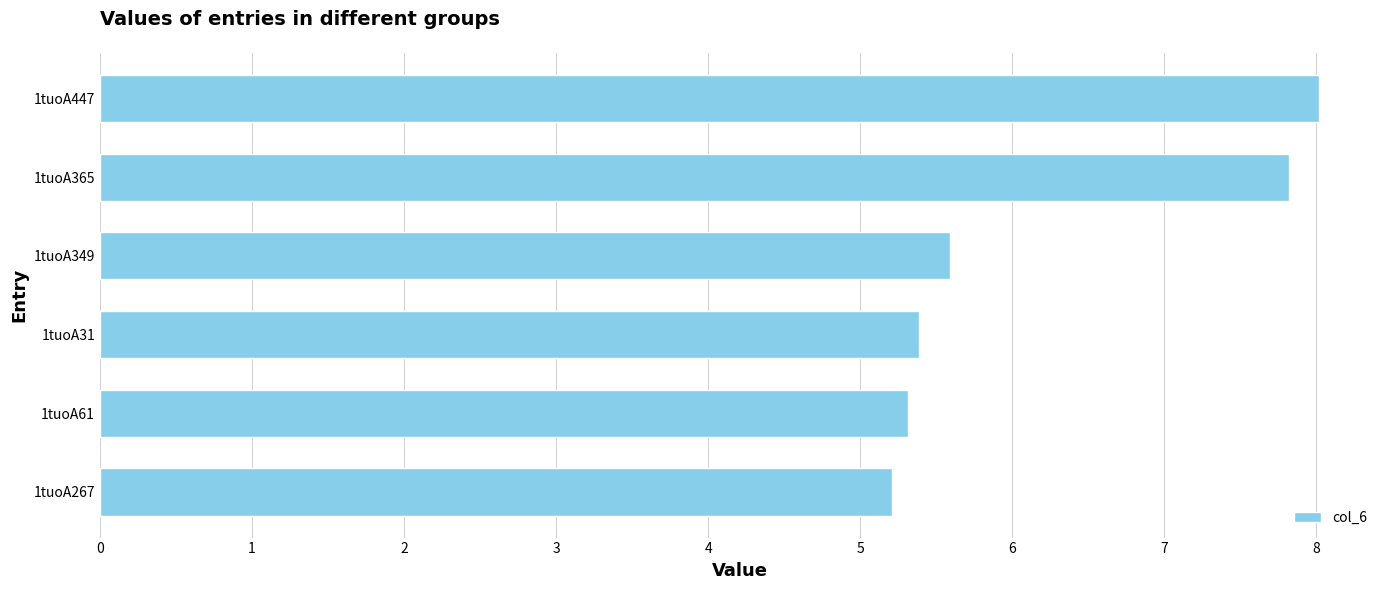

At which label is the value closest to 6?

1tuoA349